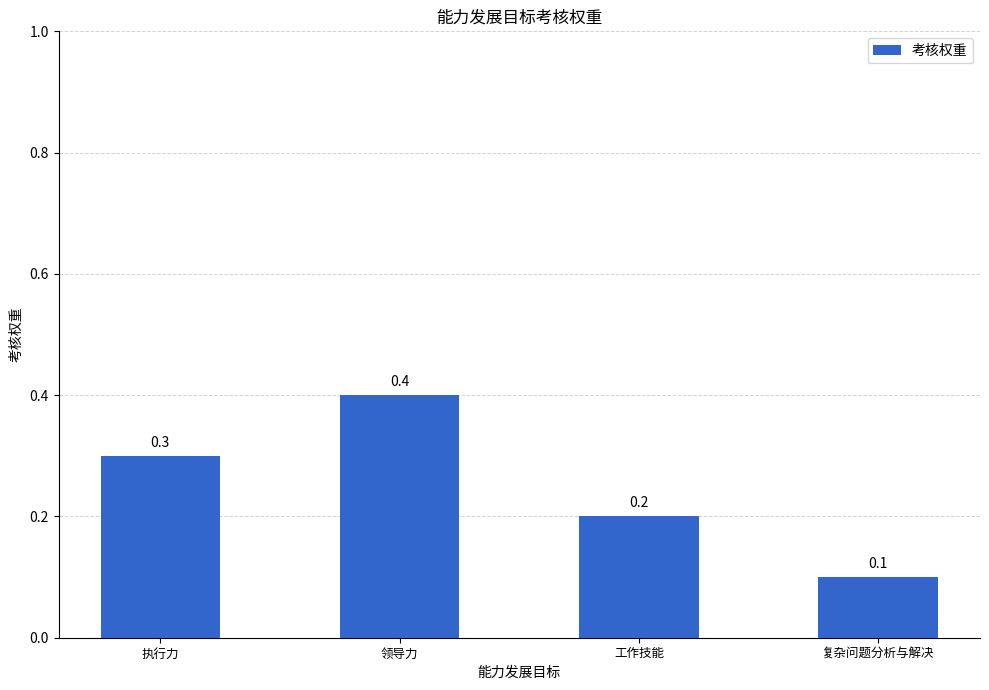

What is the sum of the values at 复杂问题分析与解决 and 领导力?

0.5